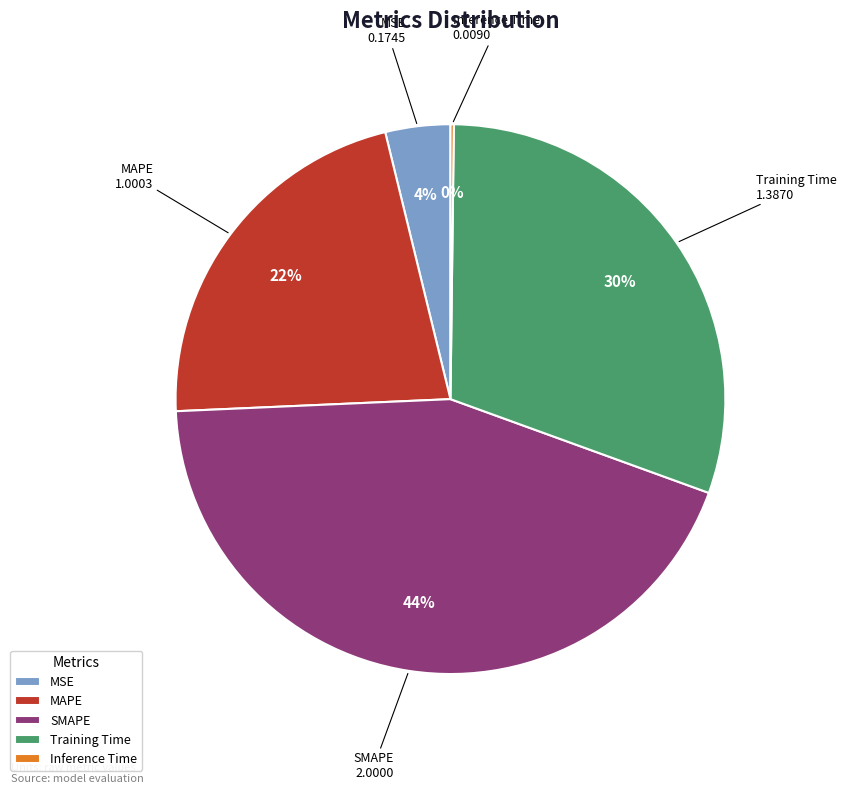

To the nearest percent, what is the combined percentage of MSE and Training Time?

34%